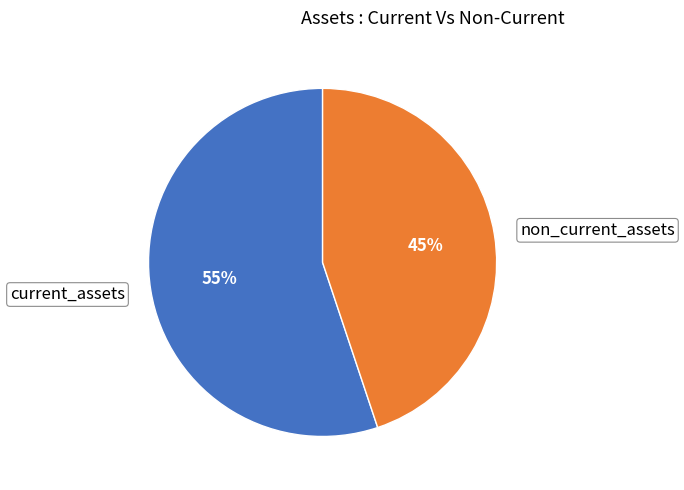

What is the largest slice in the pie chart?

current_assets